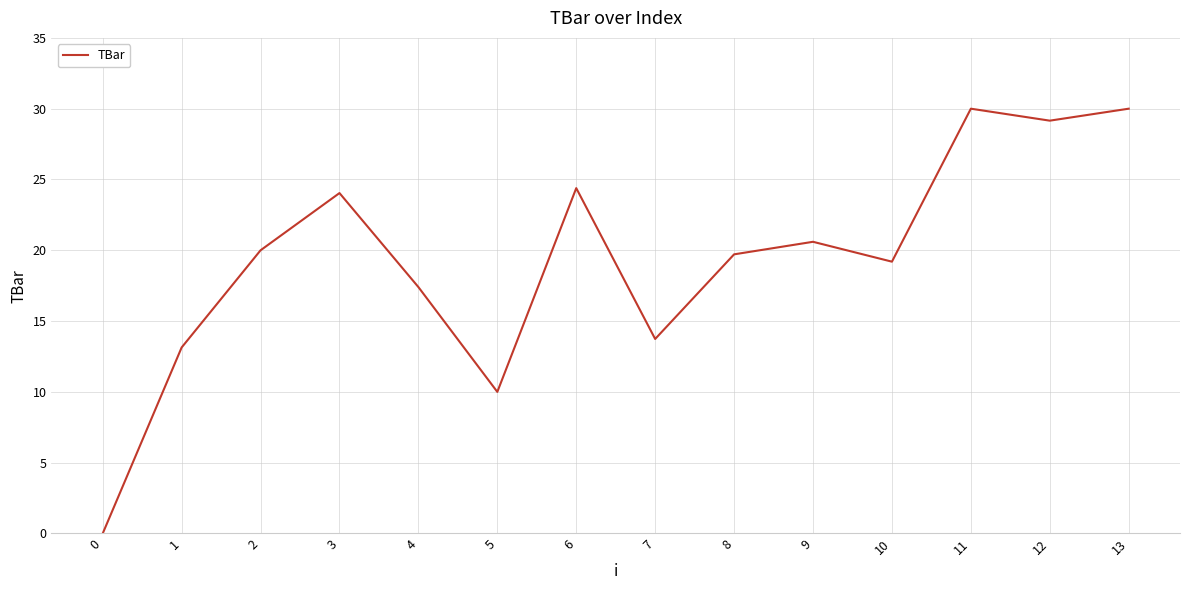

True or false: the data has more than 1 interior local peaks.

True